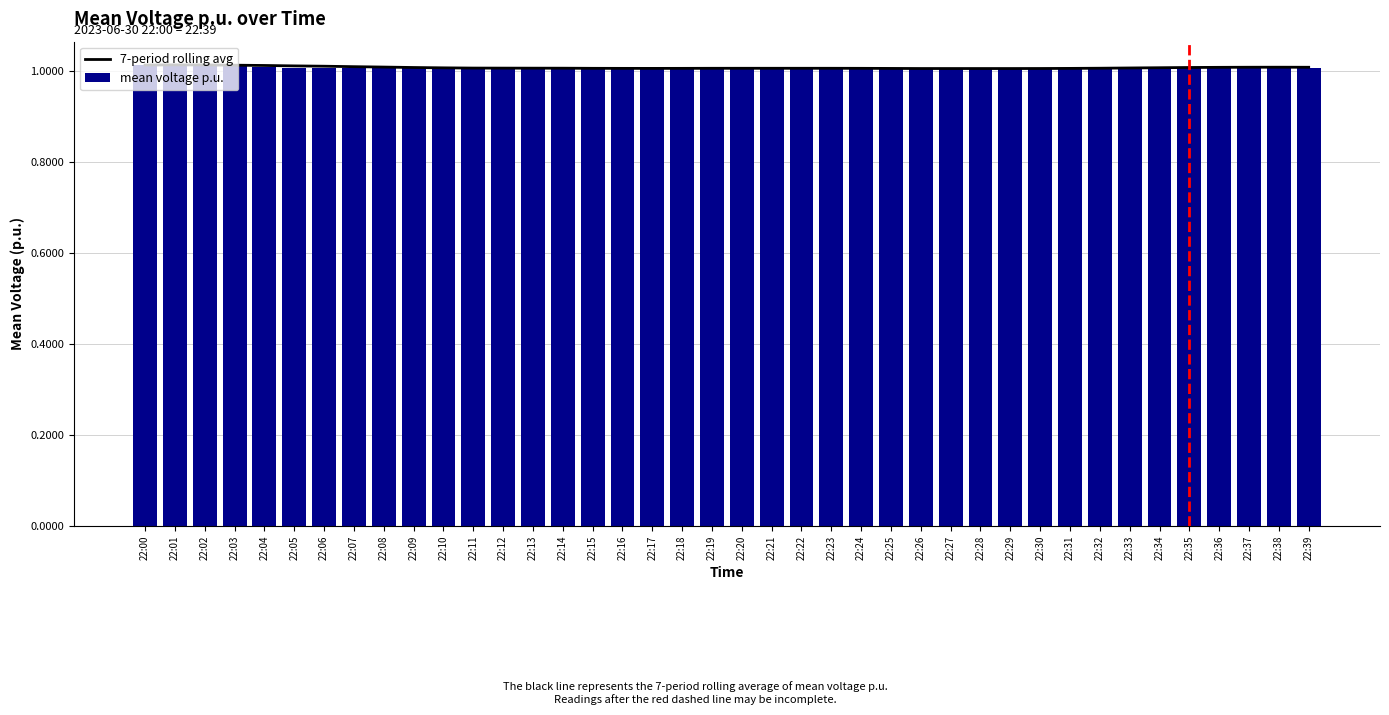

Is the value of mean voltage p.u. at 22:36 greater than the value of 7-period rolling avg at 22:31?

Yes